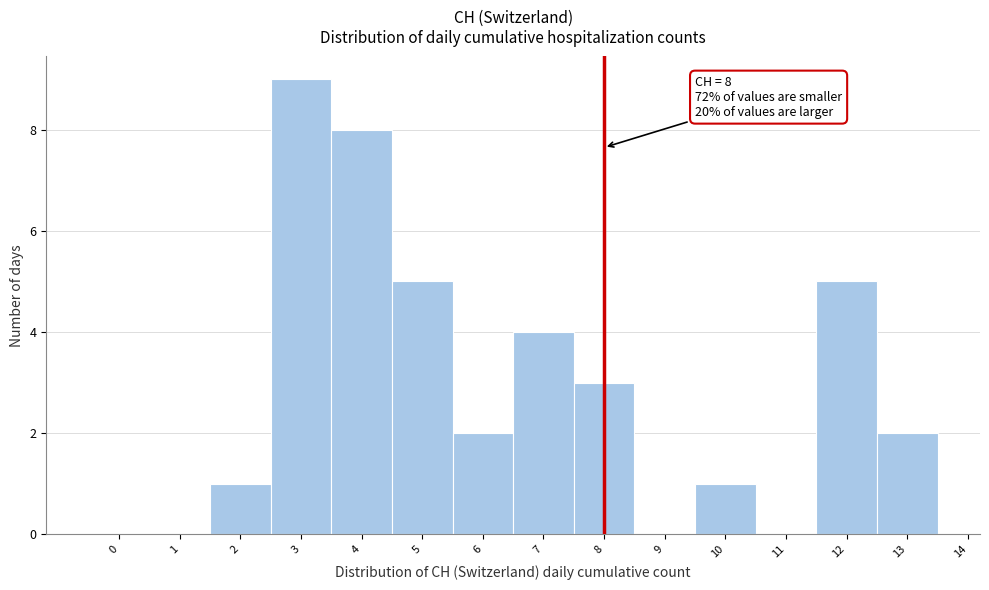

Over which range of the x-axis is the bar tallest?

2.5 to 3.5